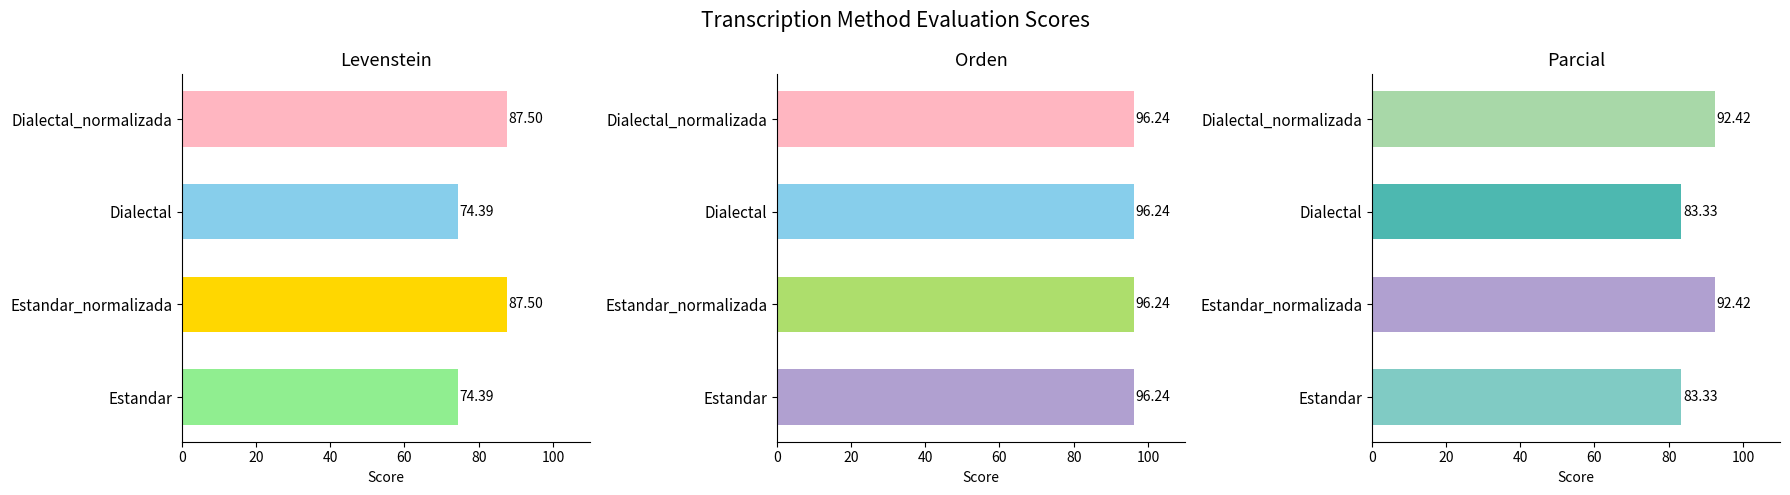

Which has a higher value, Dialectal_normalizada or Estandar?

Dialectal_normalizada